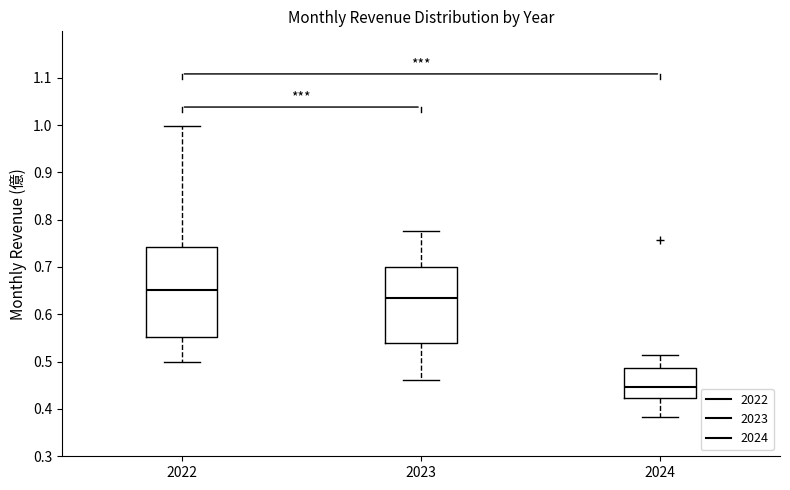

Where does the upper whisker of the box at x = 2024 end on the y-axis? The values are not printed on the chart, so give them approximately, as read against the axis.

0.51